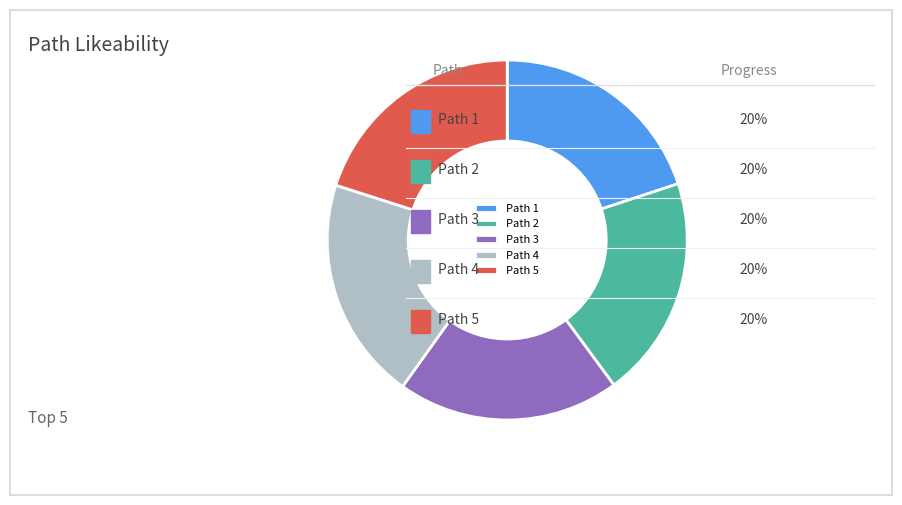

Is it true that Path 3 is 26% of the pie?

False